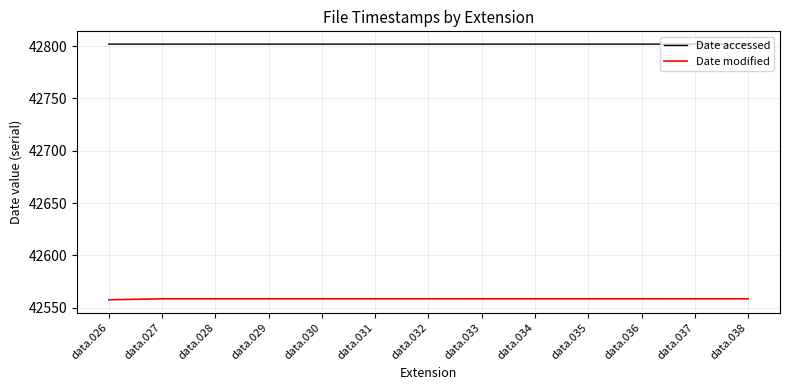

Does the chart display data point markers on the line(s)?

No